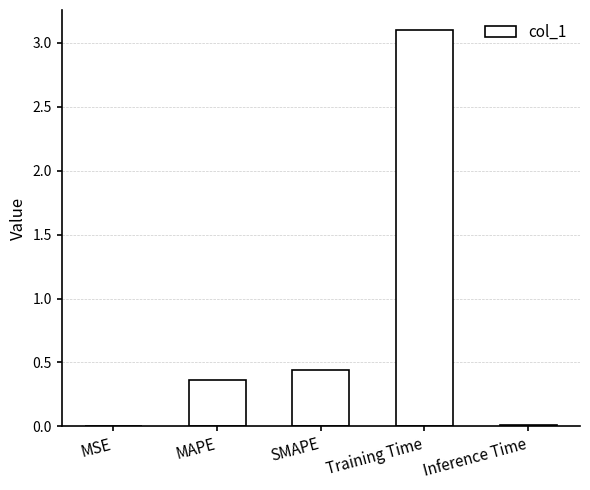

What is the difference between the values at MAPE and SMAPE?

0.1